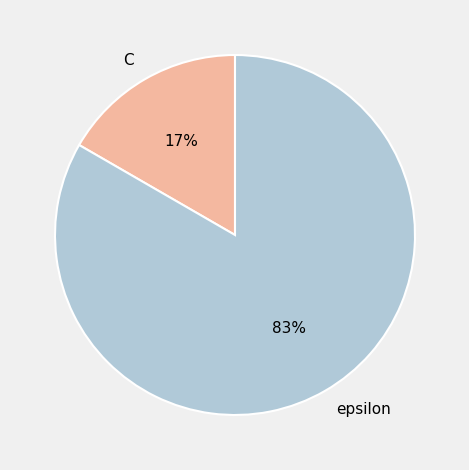

The C slice represents 8% of the pie. True or false?

False